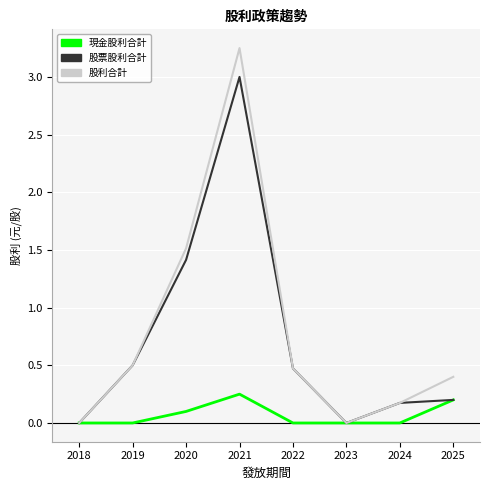

The value of 現金股利合計 at 2024 is -0.2. True or false?

False